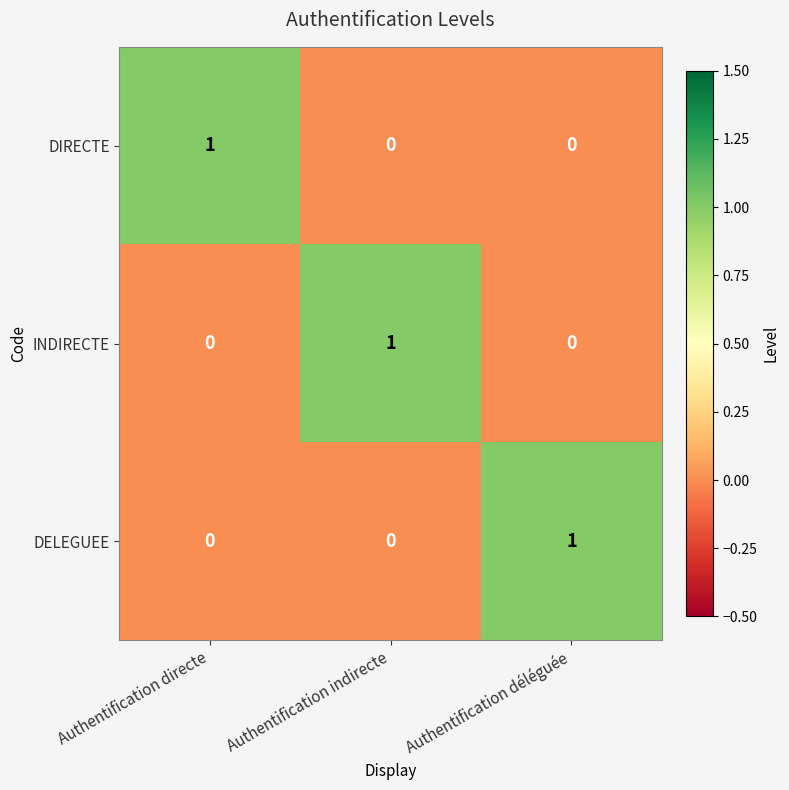

True or false: DELEGUEE has a value of 0 at Authentification indirecte.

True